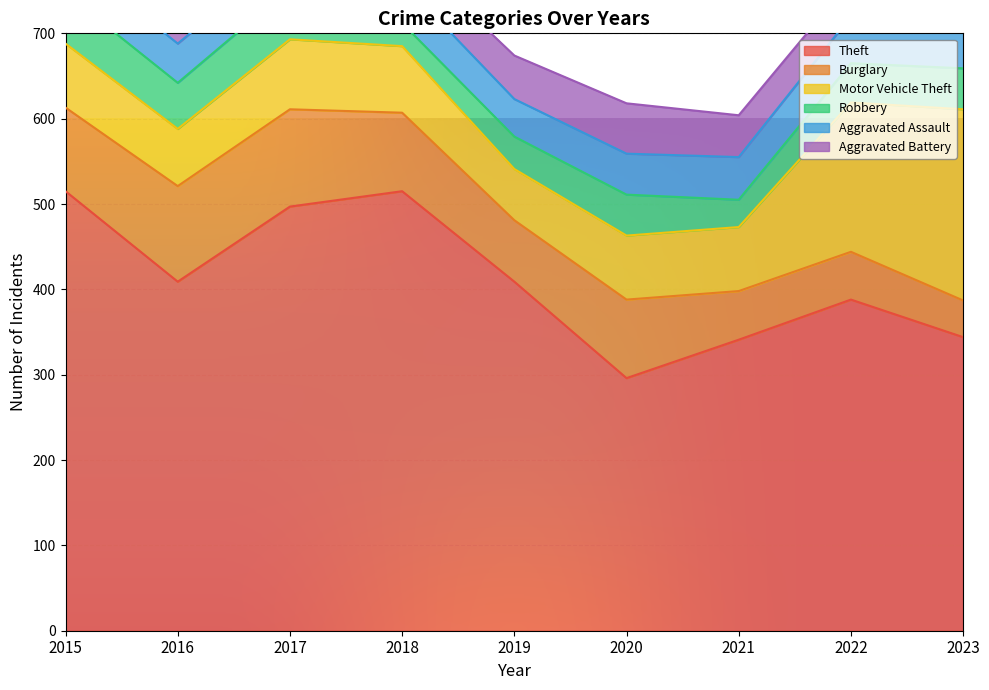

The Aggravated Assault series shows 64 at 2018. True or false?

False